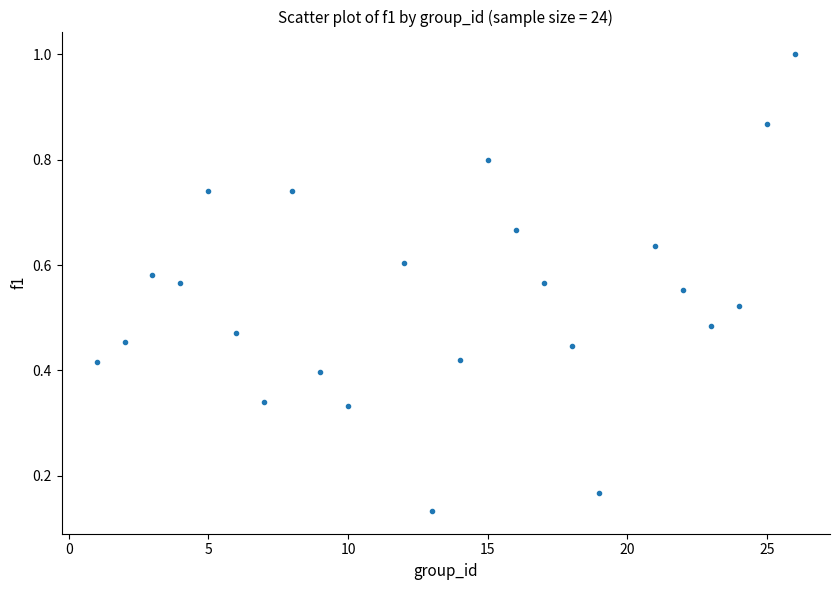

What is the range of X values (max minus min)?

25.0